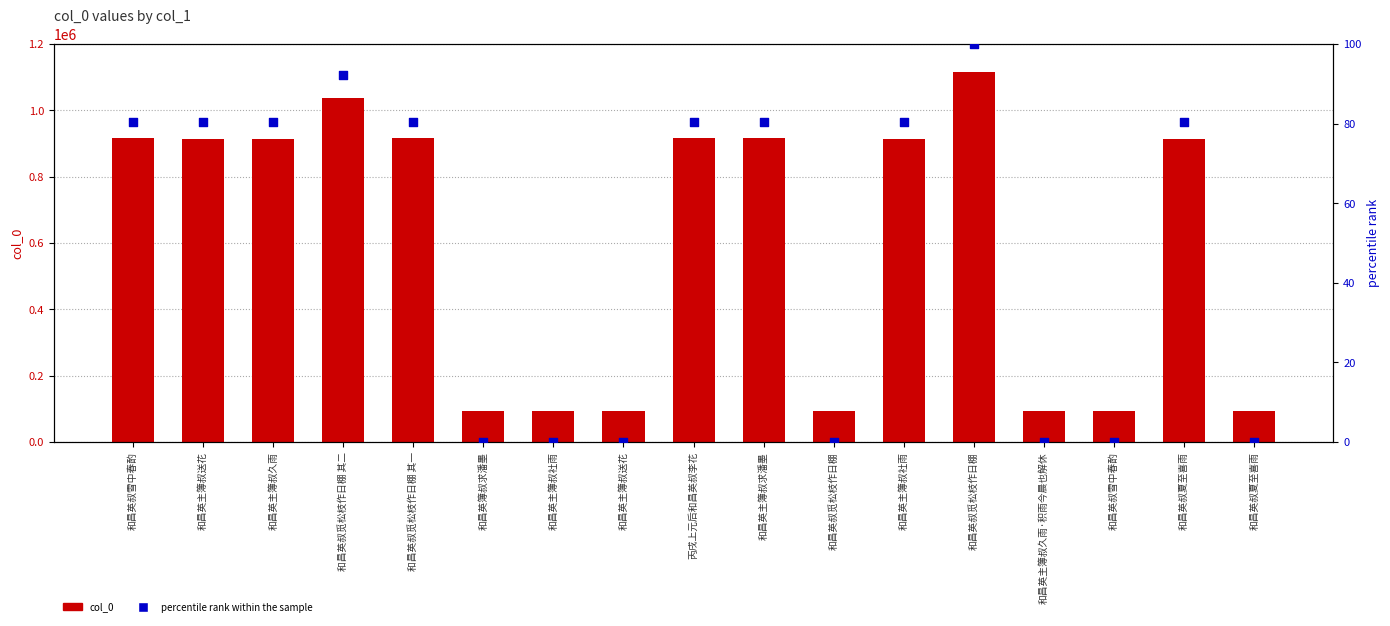

At which category is the sum across all series the highest?

和昌英叔觅松枝作日棚